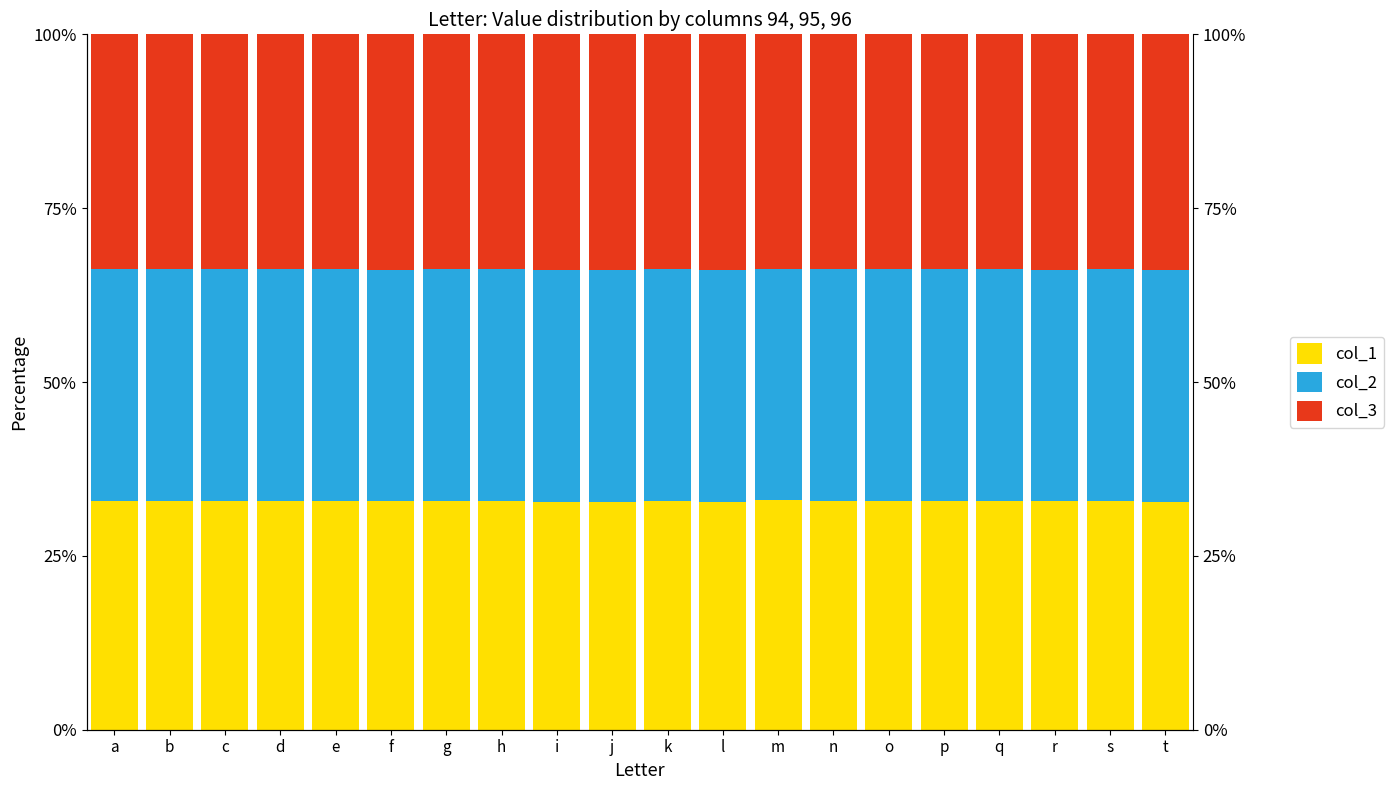

What is the total value across all series at c?

100.0